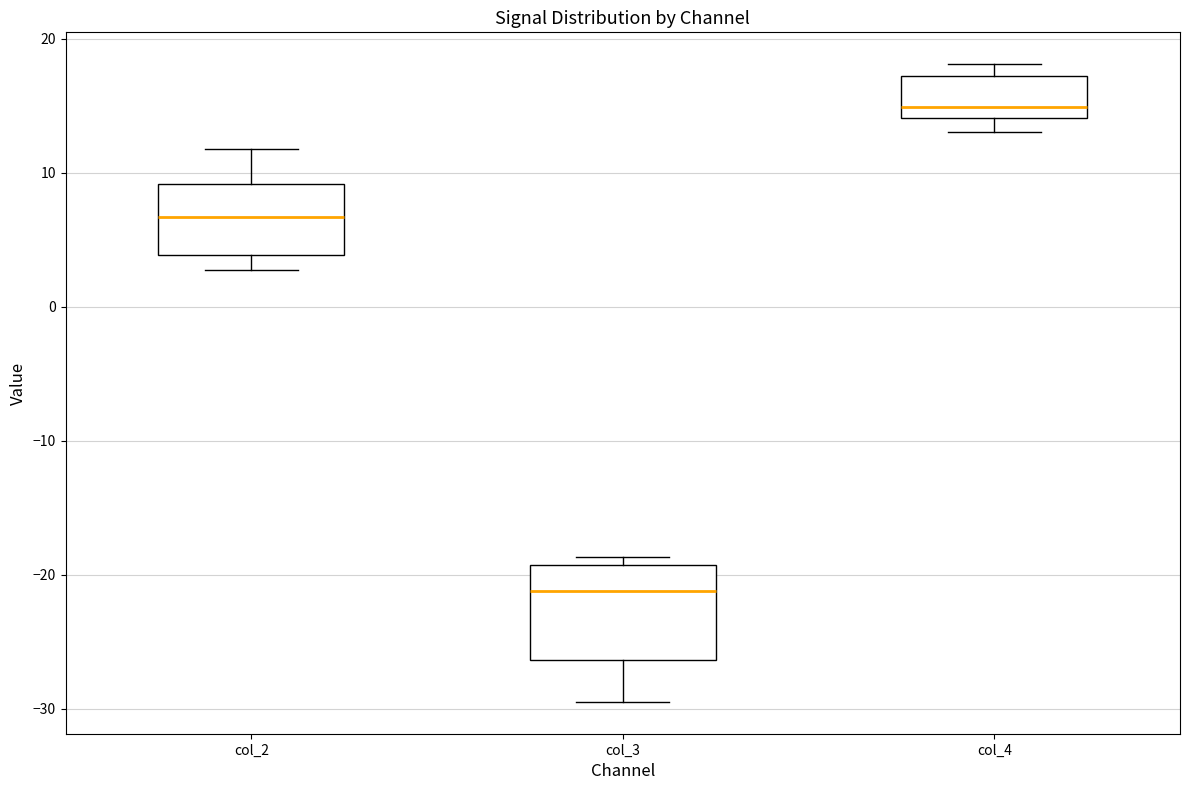

Reading left to right, read every box against the y-axis: the position of its median line, the range the box covers, and the ends of its whiskers. The values are not printed on the chart, so give them approximately, as read against the axis.

col_2: median 7, box 4 to 9, whiskers 3 to 12
col_3: median -21, box -26 to -19, whiskers -29 to -19 (just above the box's upper edge)
col_4: median 15, box 14 to 17, whiskers 13 to 18